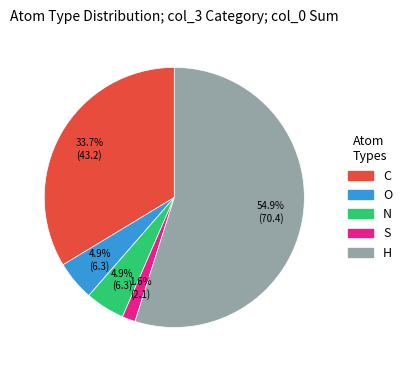

What is the majority slice?

H